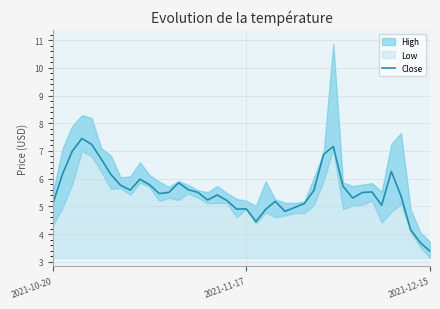

What is the difference between the maximum and second lowest values?

3.8